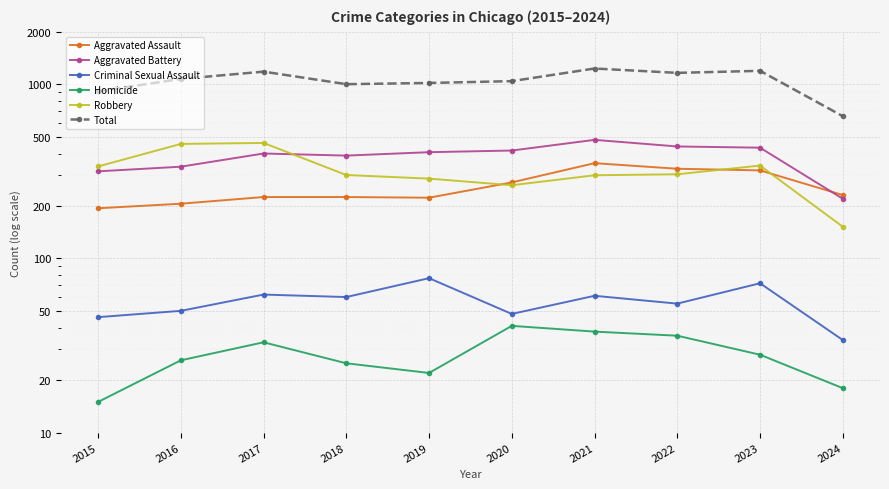

Reading right to left, extract all data points from this chart.

Aggravated Assault: 231	320	327	352	273	223	225	225	206	194
Aggravated Battery: 220	432	439	479	416	407	389	400	336	316
Criminal Sexual Assault: 34	72	55	61	48	77	60	62	50	46
Homicide: 18	28	36	38	41	22	25	33	26	15
Robbery: 152	341	304	300	263	287	301	460	454	337
Total: 655	1193	1161	1230	1041	1016	1000	1180	1072	908